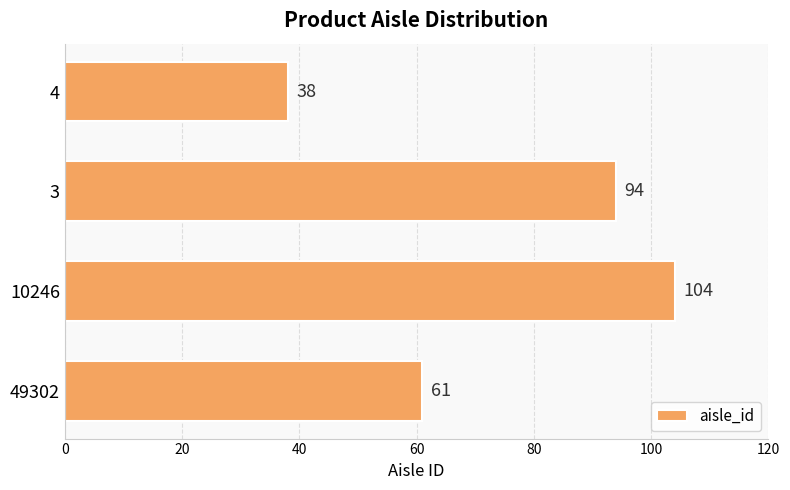

Reading bottom to top, extract all data points from this chart.

49302=61	10246=104	3=94	4=38